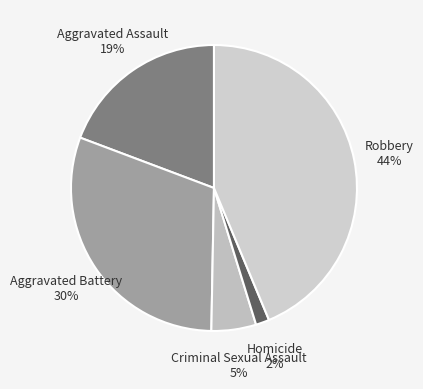

To the nearest percent, what percentage of the pie is Robbery?

44%